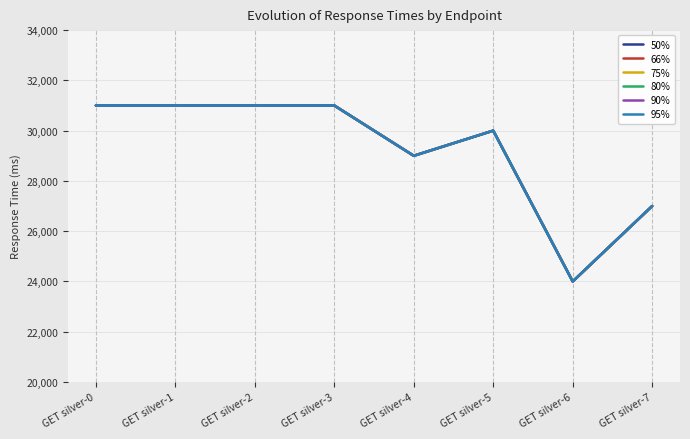

Reading left to right, list all the values displayed in this chart.

50%: GET silver-0=31000	GET silver-1=31000	GET silver-2=31000	GET silver-3=31000	GET silver-4=29000	GET silver-5=30000	GET silver-6=24000	GET silver-7=27000
66%: GET silver-0=31000	GET silver-1=31000	GET silver-2=31000	GET silver-3=31000	GET silver-4=29000	GET silver-5=30000	GET silver-6=24000	GET silver-7=27000
75%: GET silver-0=31000	GET silver-1=31000	GET silver-2=31000	GET silver-3=31000	GET silver-4=29000	GET silver-5=30000	GET silver-6=24000	GET silver-7=27000
80%: GET silver-0=31000	GET silver-1=31000	GET silver-2=31000	GET silver-3=31000	GET silver-4=29000	GET silver-5=30000	GET silver-6=24000	GET silver-7=27000
90%: GET silver-0=31000	GET silver-1=31000	GET silver-2=31000	GET silver-3=31000	GET silver-4=29000	GET silver-5=30000	GET silver-6=24000	GET silver-7=27000
95%: GET silver-0=31000	GET silver-1=31000	GET silver-2=31000	GET silver-3=31000	GET silver-4=29000	GET silver-5=30000	GET silver-6=24000	GET silver-7=27000